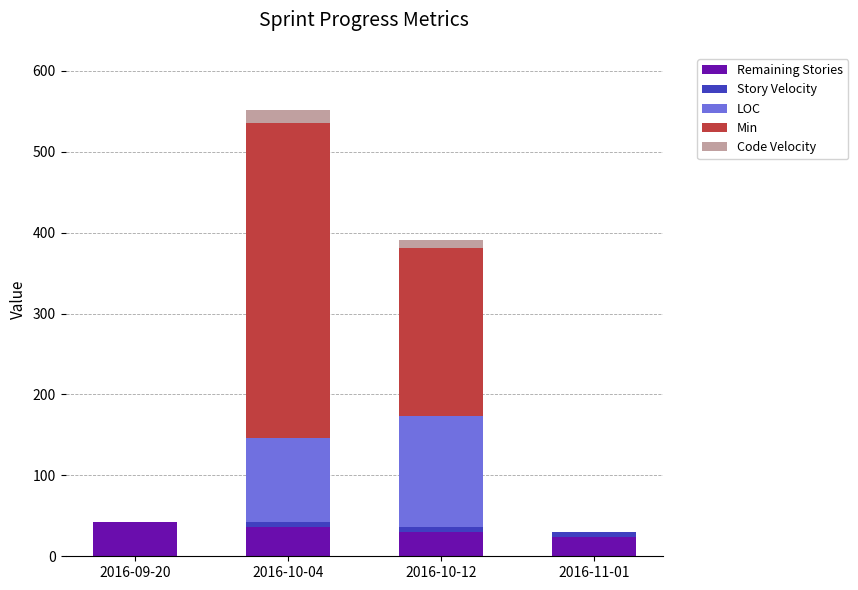

At which category is the sum across all series the highest?

2016-10-04